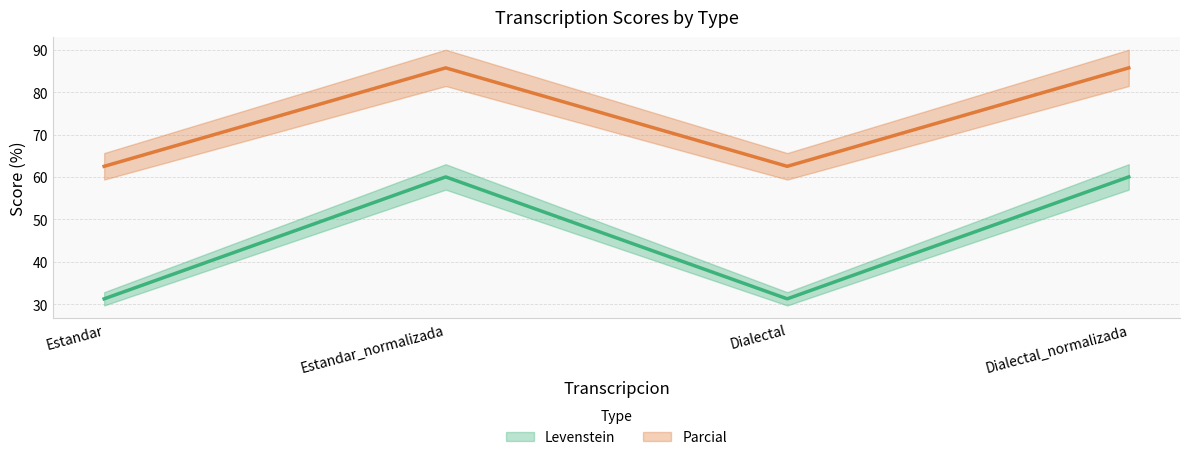

Between Estandar_normalizada and Dialectal, which series saw the biggest shift?

Levenstein